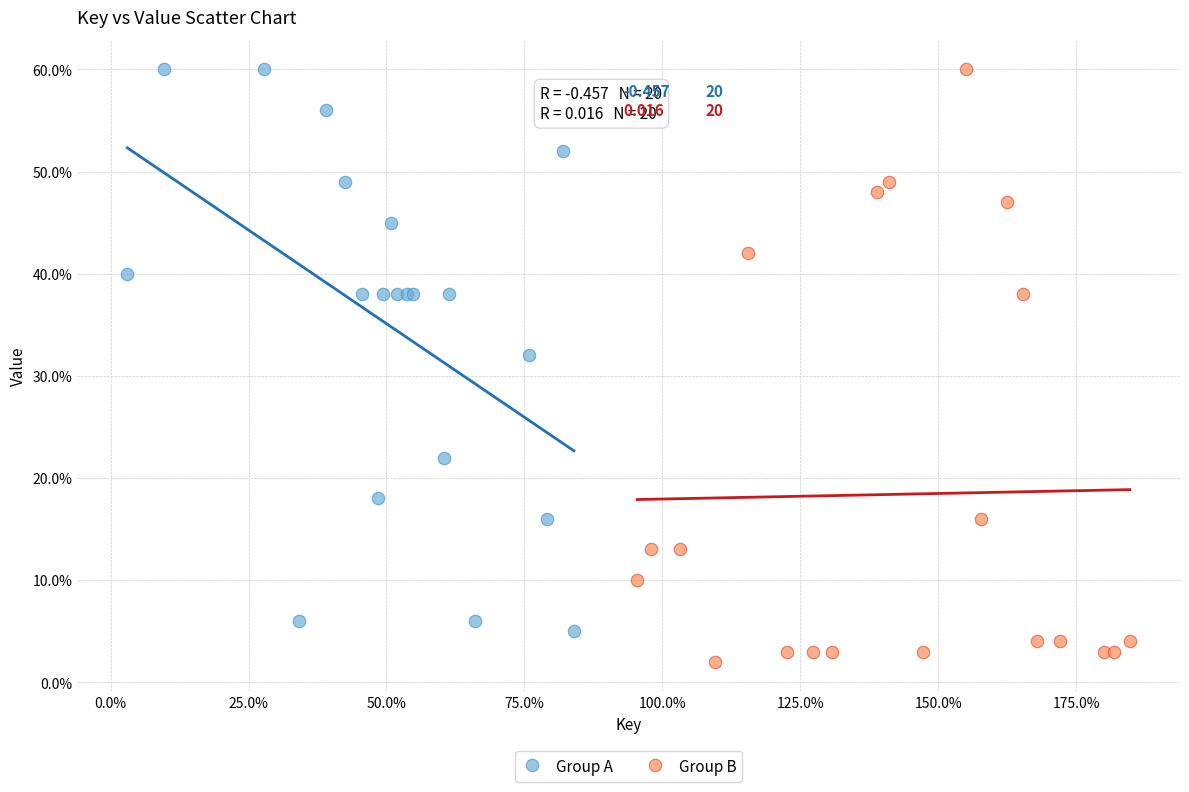

Which series has the largest Y range (max minus min)?

Group B